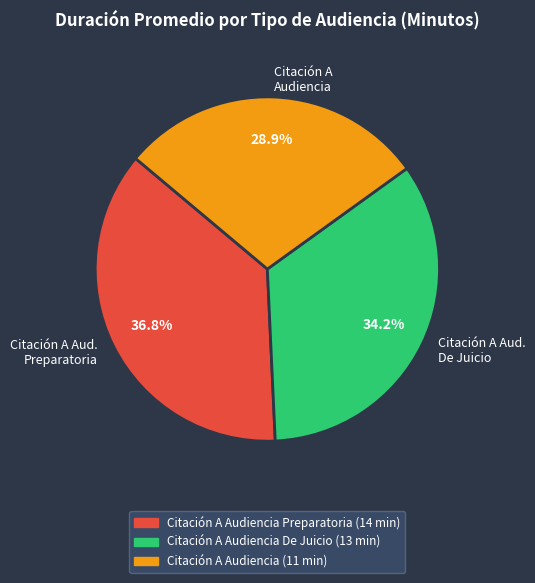

How much of the chart is everything except Citación A Audiencia?

71.1%